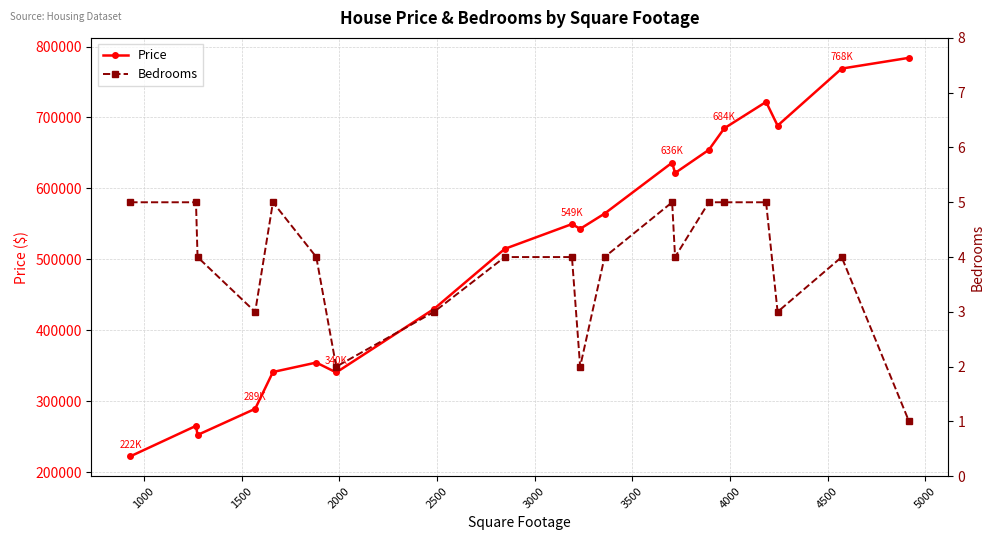

What is the value of the Price point at the 18th from the left?

688495